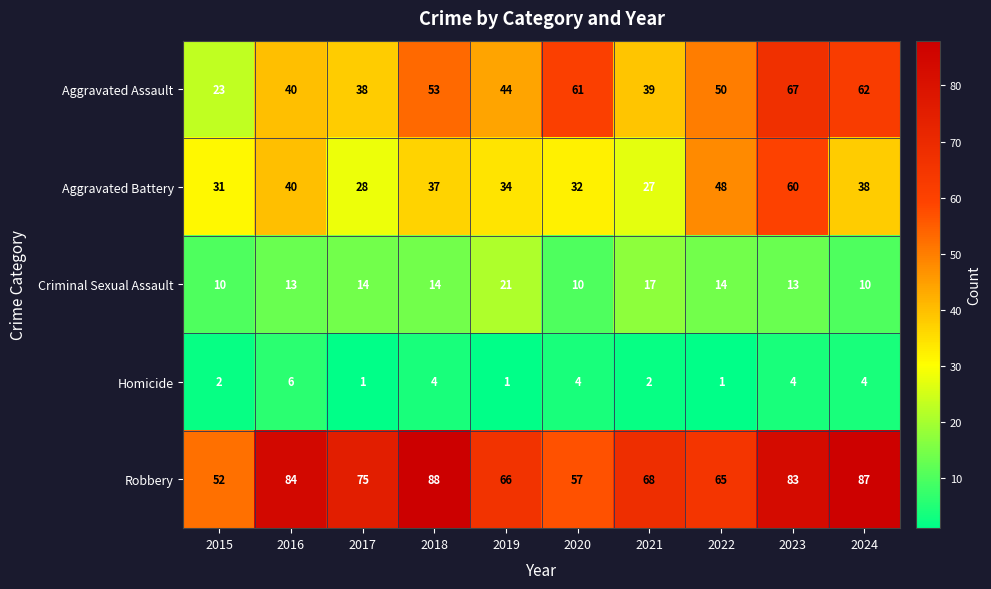

What is the spread (max minus min) of values at 2016?

78